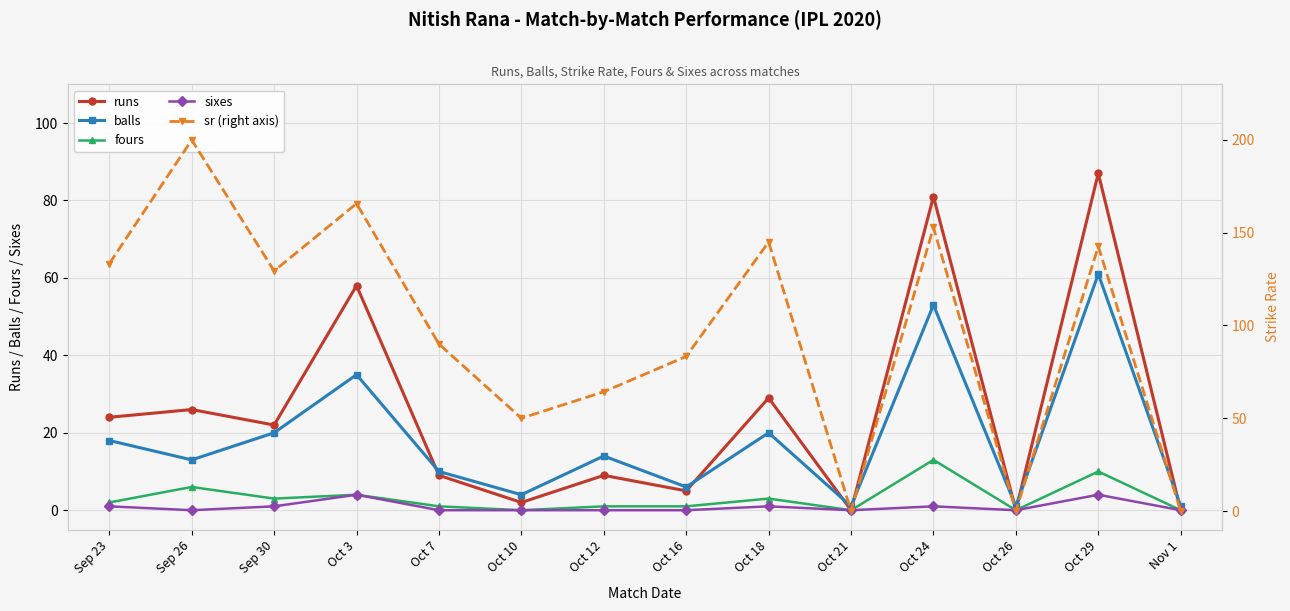

At which category does fours reach its first local peak?

Sep 26